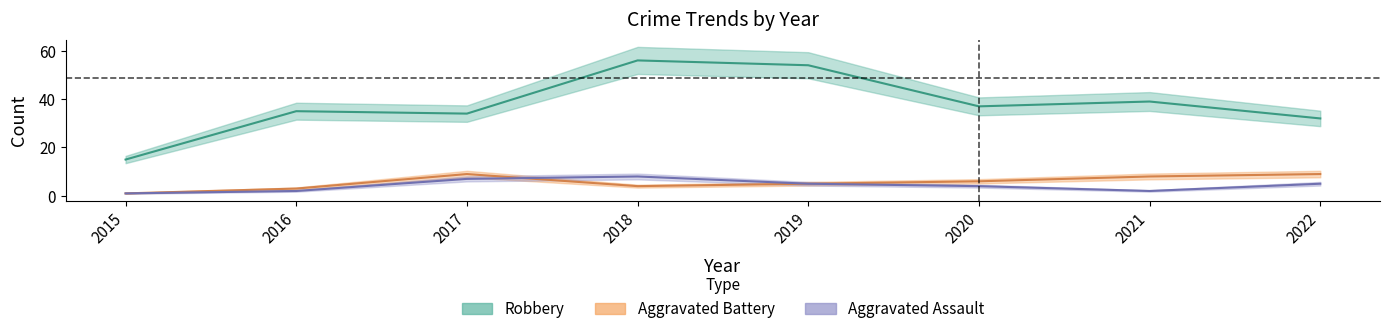

Is the value of Aggravated Battery at 2015 greater than the value of Aggravated Assault at 2015?

No